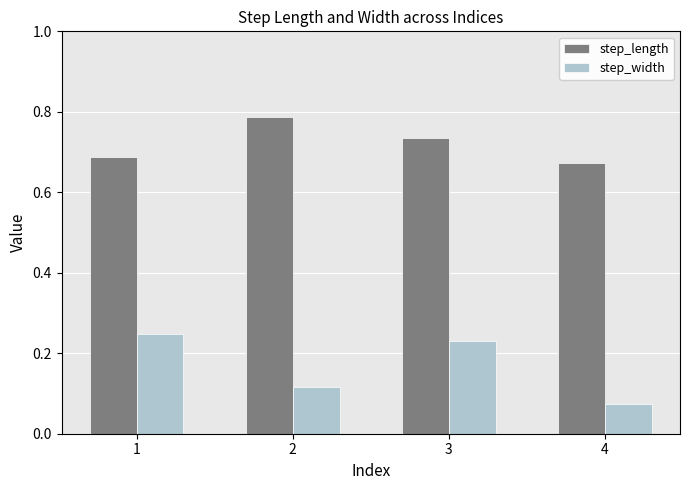

Rank the series at 4 from lowest to highest value.

step_width, step_length